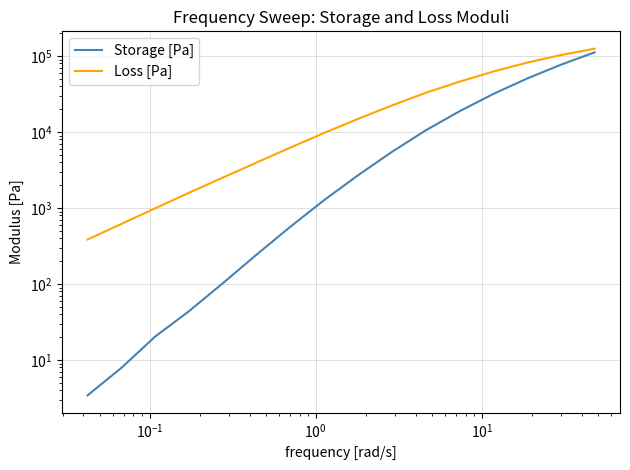

What is the difference between the second highest and minimum values in the Loss [Pa] series?

102615.0